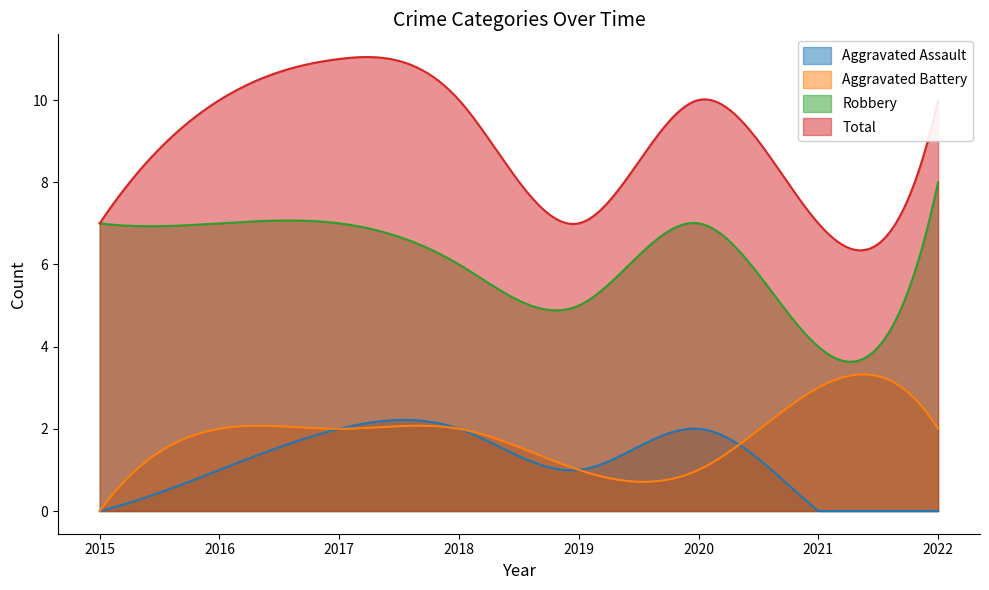

Which category has the highest value in the Aggravated Assault series?

2017